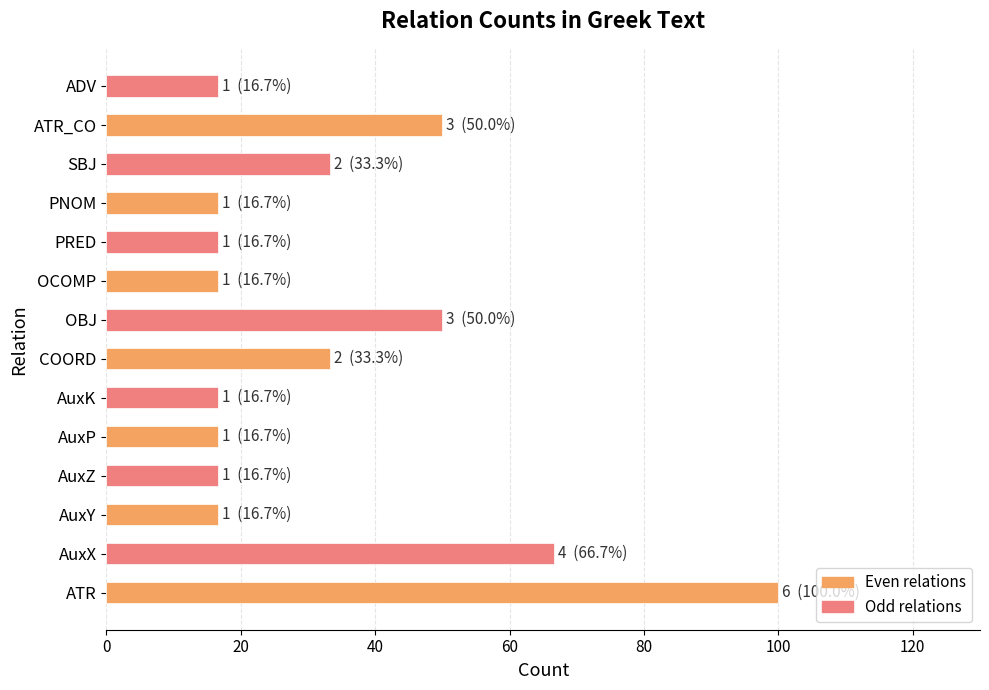

At which category does the chart reach its peak across all series?

ATR